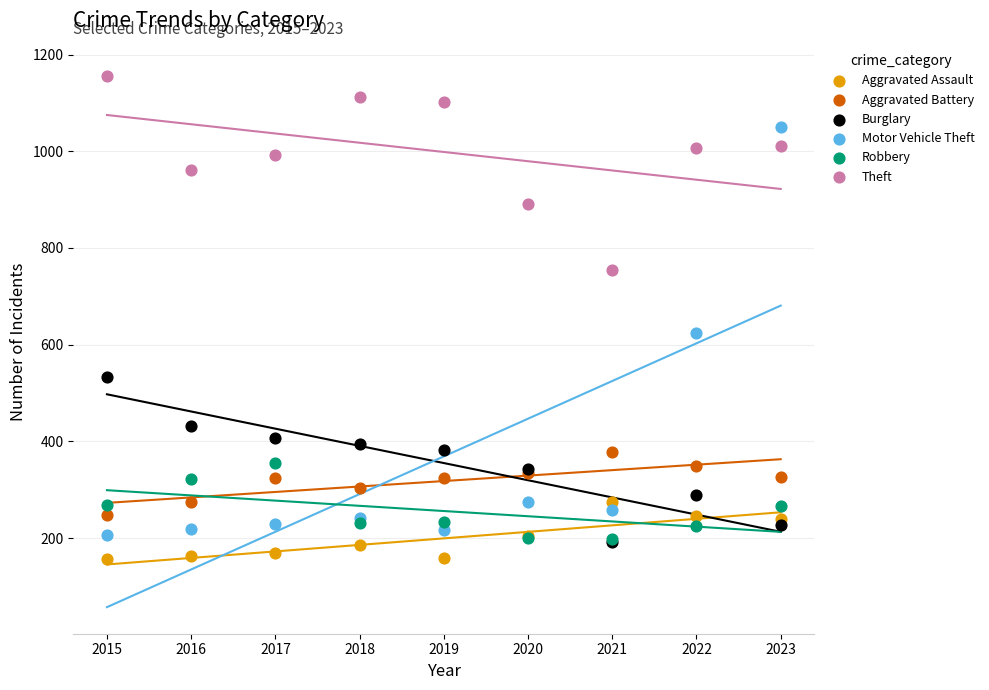

Across all series, what Y value is closest to 656?

625